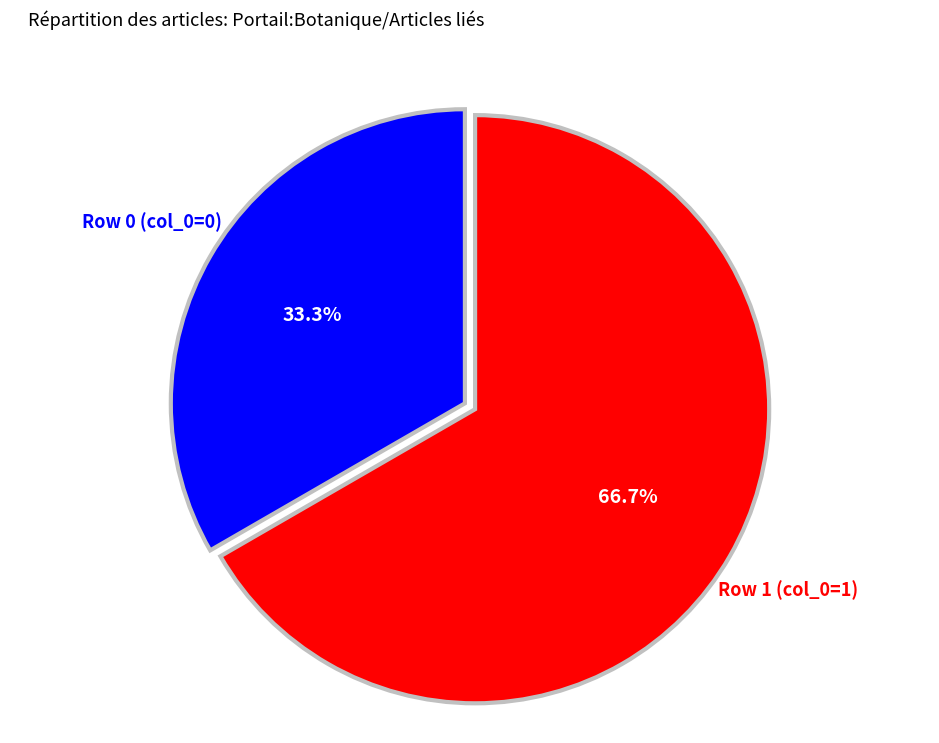

What percentage do Row 1 (col_0=1) and Row 0 (col_0=0) together represent?

100.0%